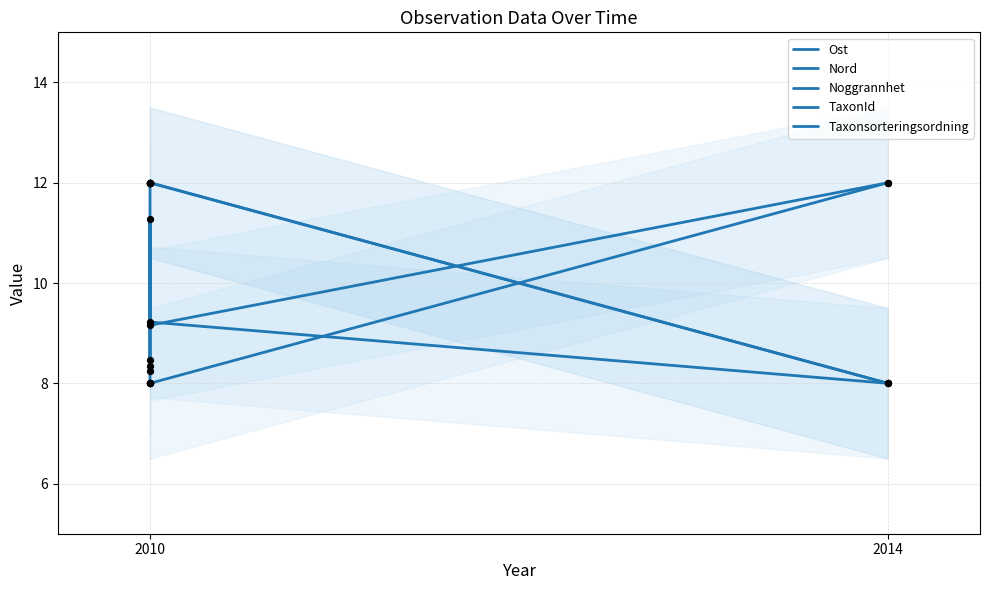

What are all the series names shown in the legend?

Ost, Nord, Noggrannhet, TaxonId, Taxonsorteringsordning